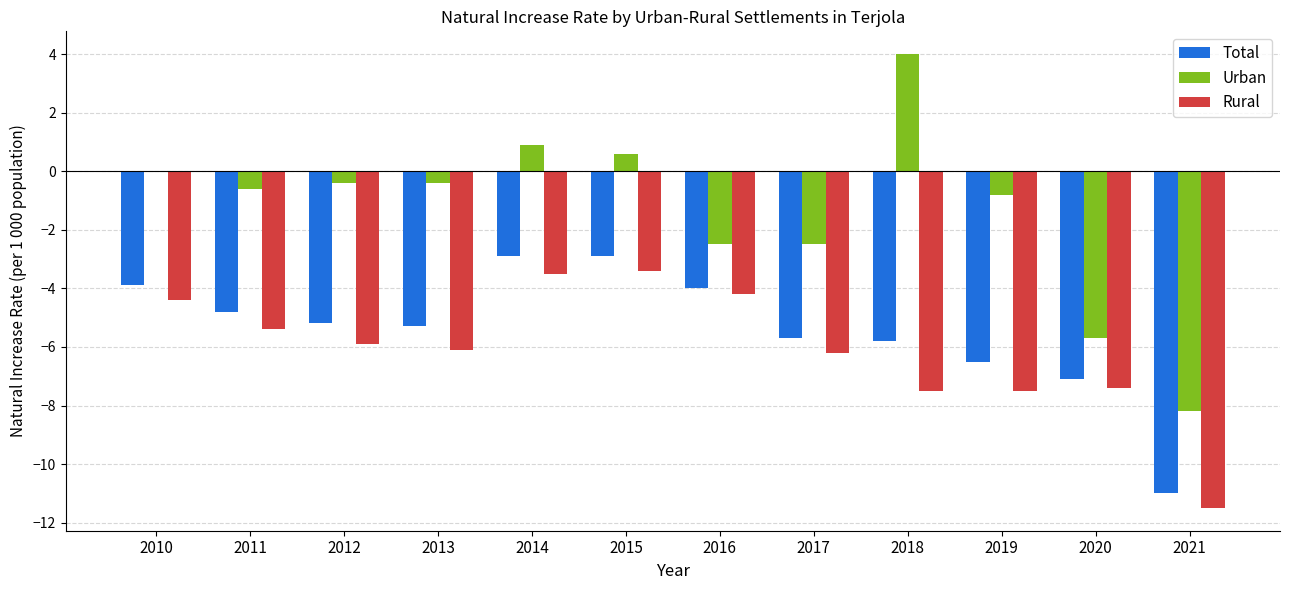

What is the maximum value shown in the chart?

4.0